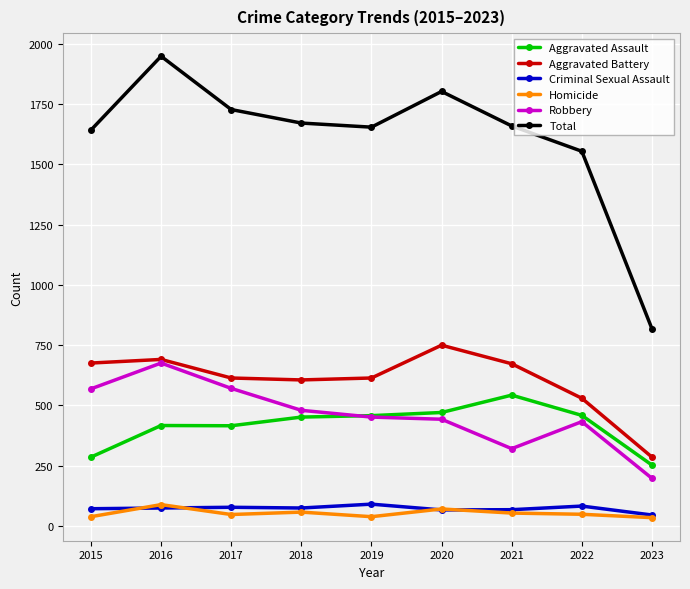

At which label does Aggravated Assault reach its minimum?

2023